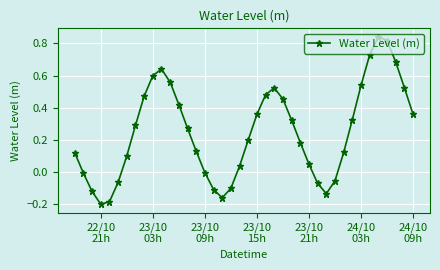

Does the chart display data point markers on the line(s)?

Yes